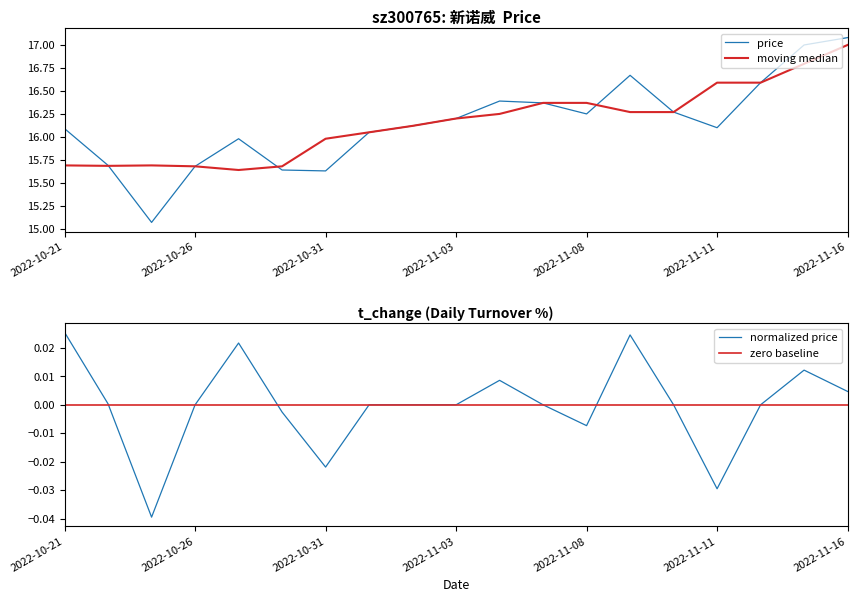

What position from the left is 2022-11-11?

16